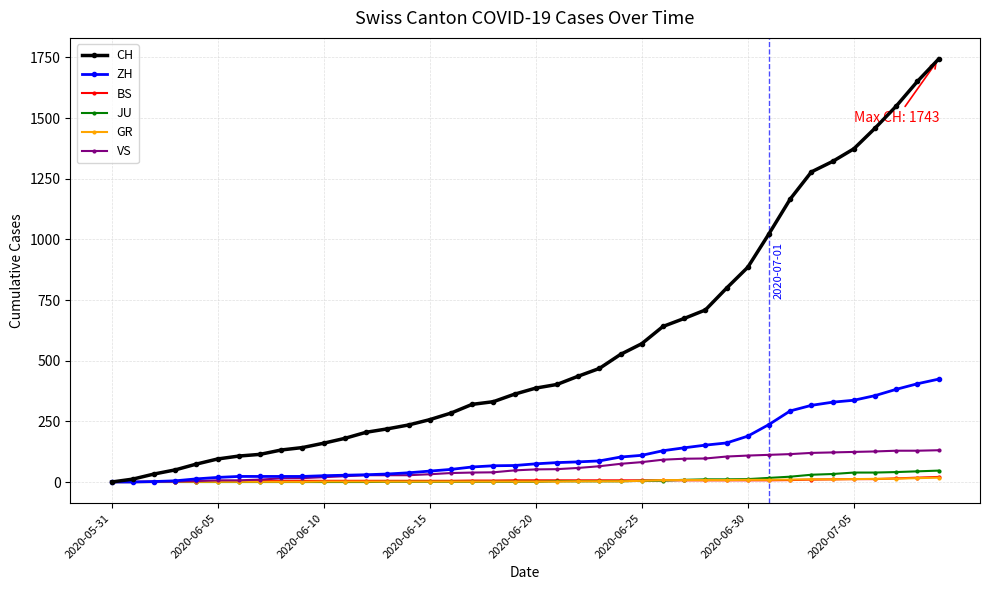

At how many categories does at least one series exceed 1136?

8